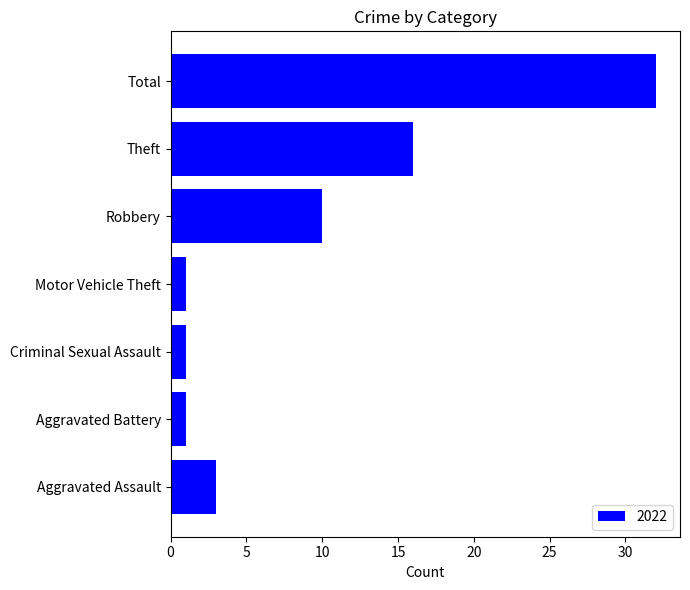

Read the value at Robbery, to the nearest 5.

10